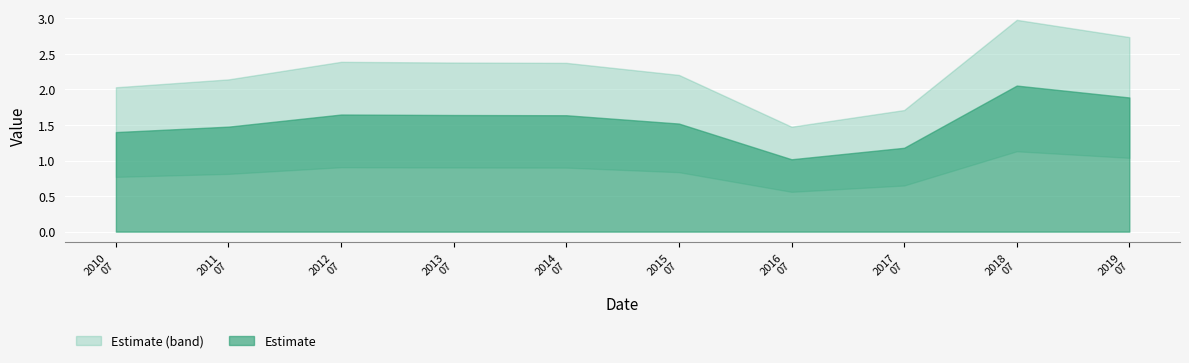

Rank the categories by value from lowest to highest.

2016-07-15, 2017-07-15, 2010-07-15, 2011-07-15, 2015-07-15, 2014-07-15, 2013-07-15, 2012-07-15, 2019-07-15, 2018-07-15